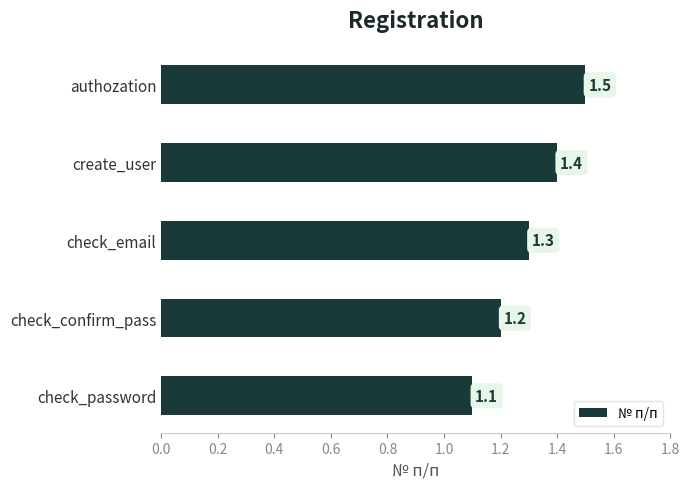

Reading top to bottom, what are all the values shown in this chart?

1.5	1.4	1.3	1.2	1.1